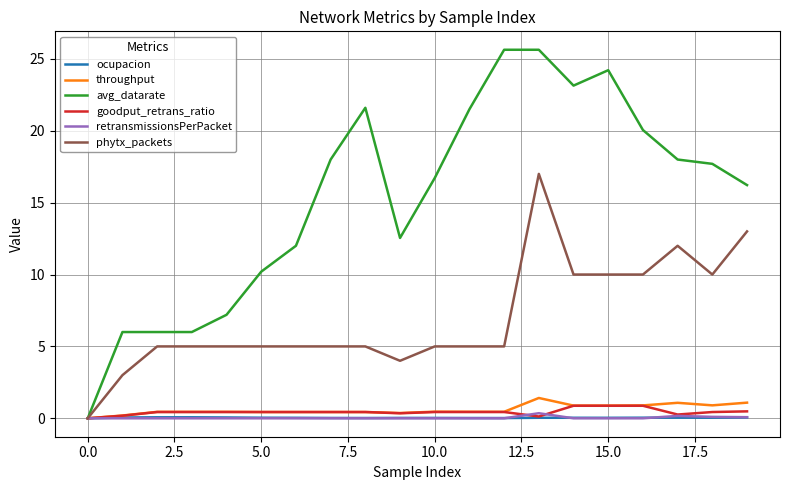

Which series has the largest total across all categories?

avg_datarate